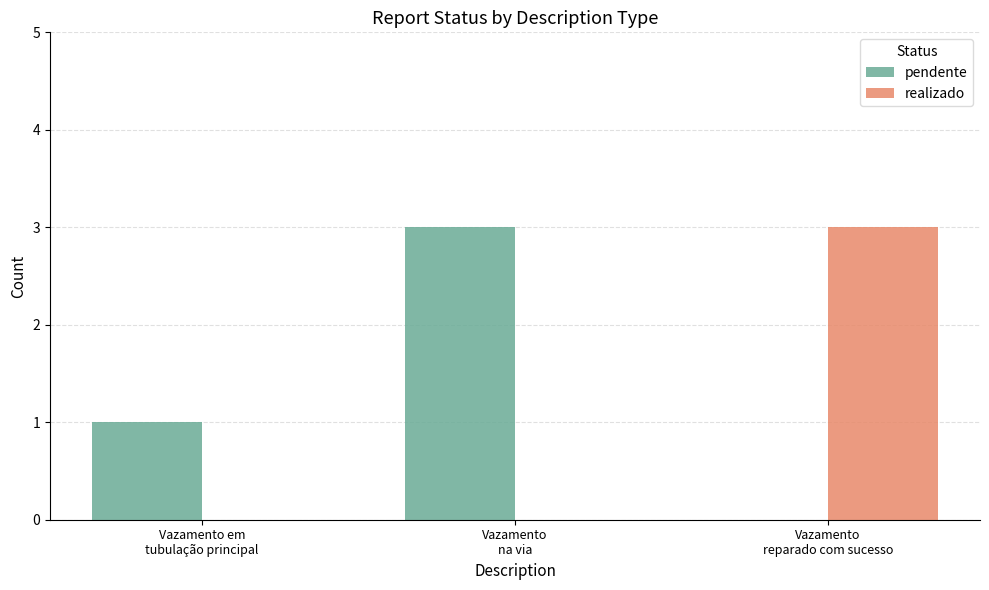

Between Vazamento em
tubulação principal and Vazamento
reparado com sucesso, which series saw the biggest shift?

realizado